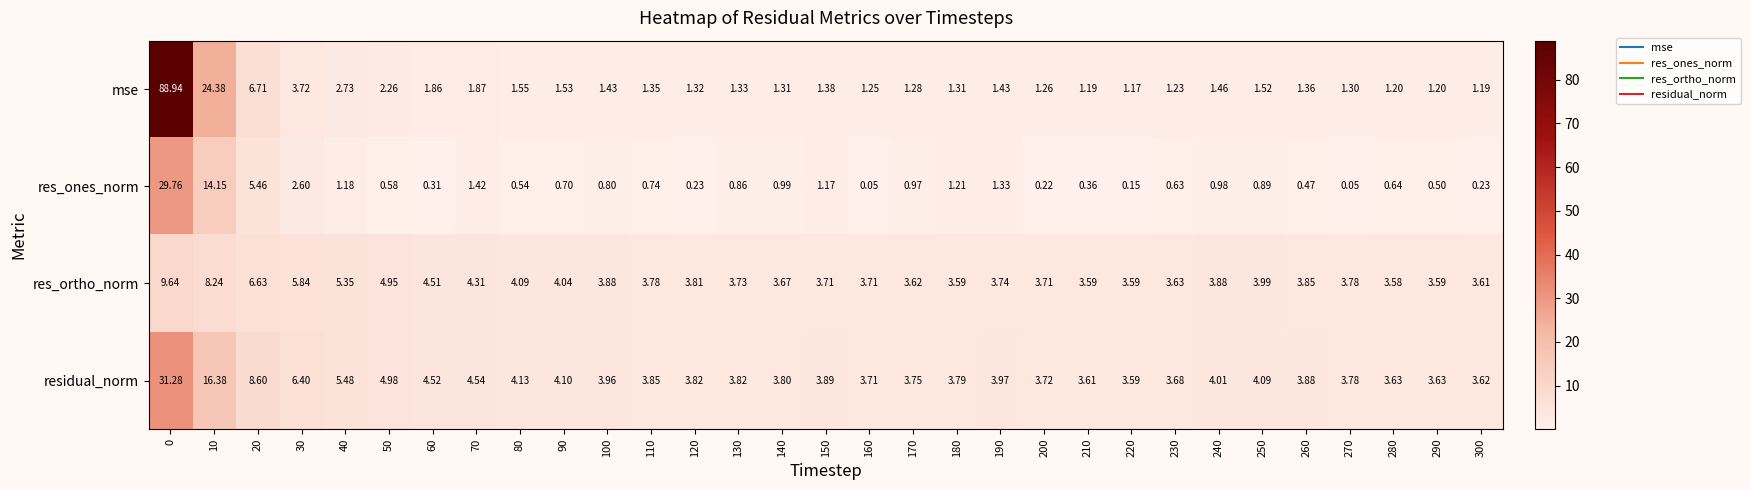

At 60, list the series in order from smallest to largest.

res_ones_norm, mse, res_ortho_norm, residual_norm